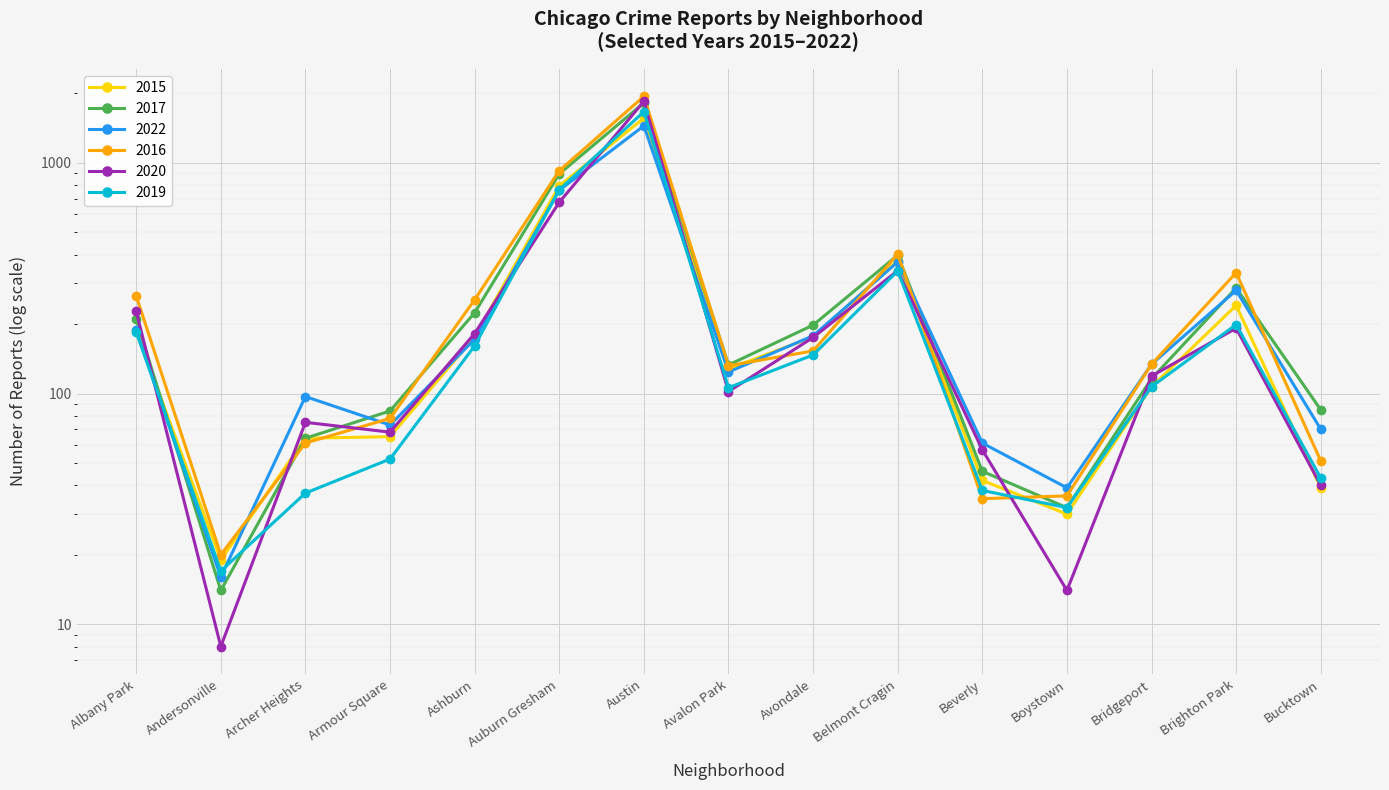

How many lines are shown in the chart?

6